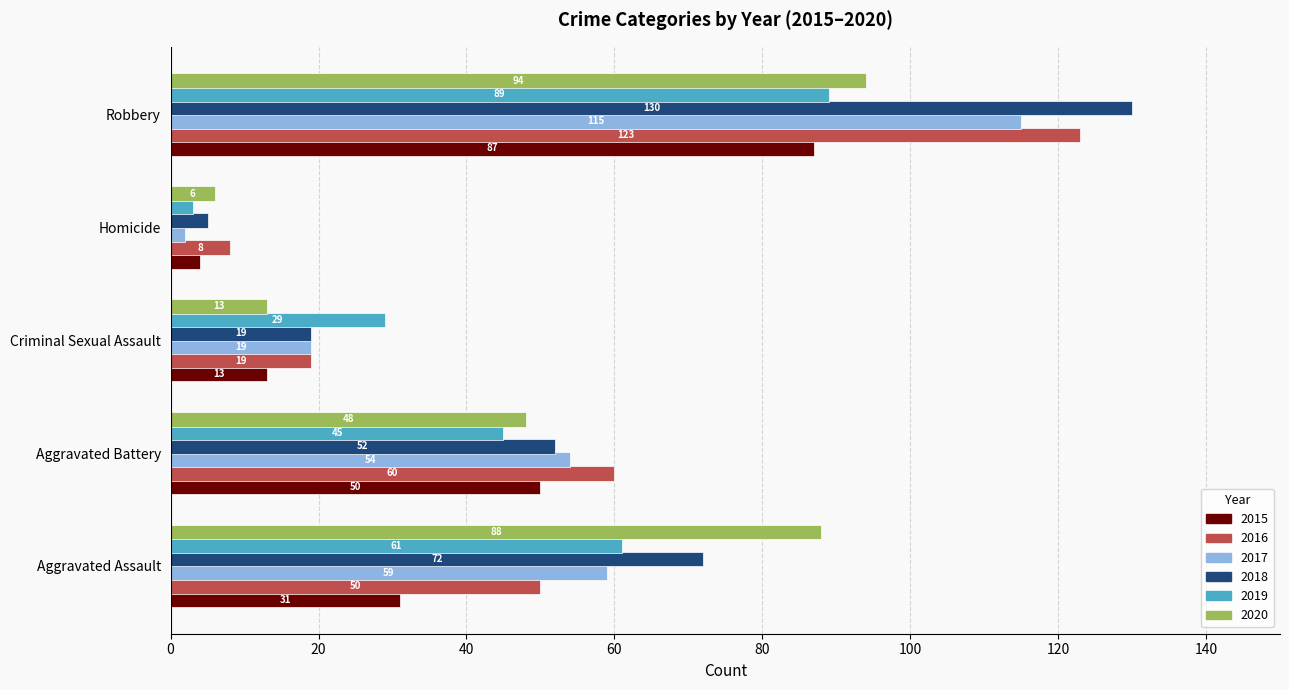

Rank the series at Aggravated Assault from highest to lowest value.

2020, 2018, 2019, 2017, 2016, 2015